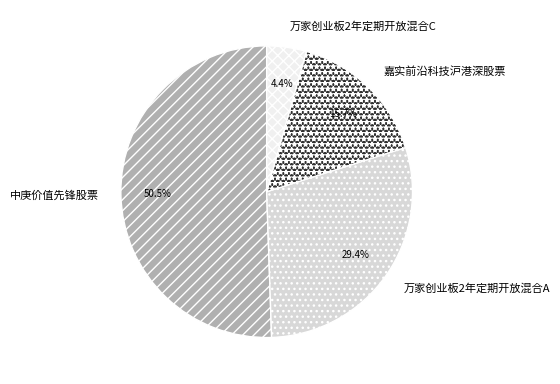

The 万家创业板2年定期开放混合C slice represents 4% of the pie. True or false?

True